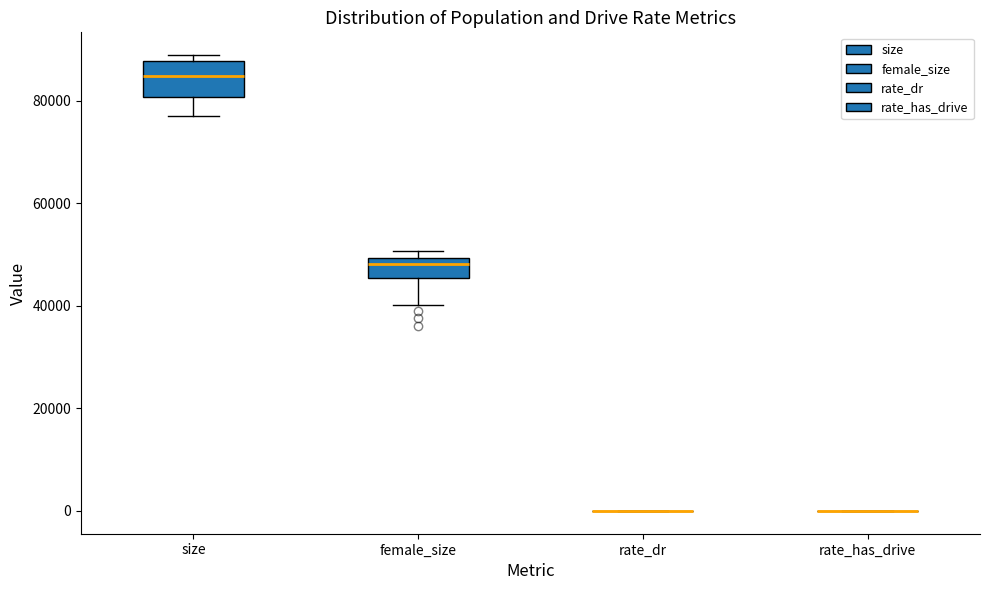

Comparing the boxes themselves (not the whiskers), which one is the tallest?

size